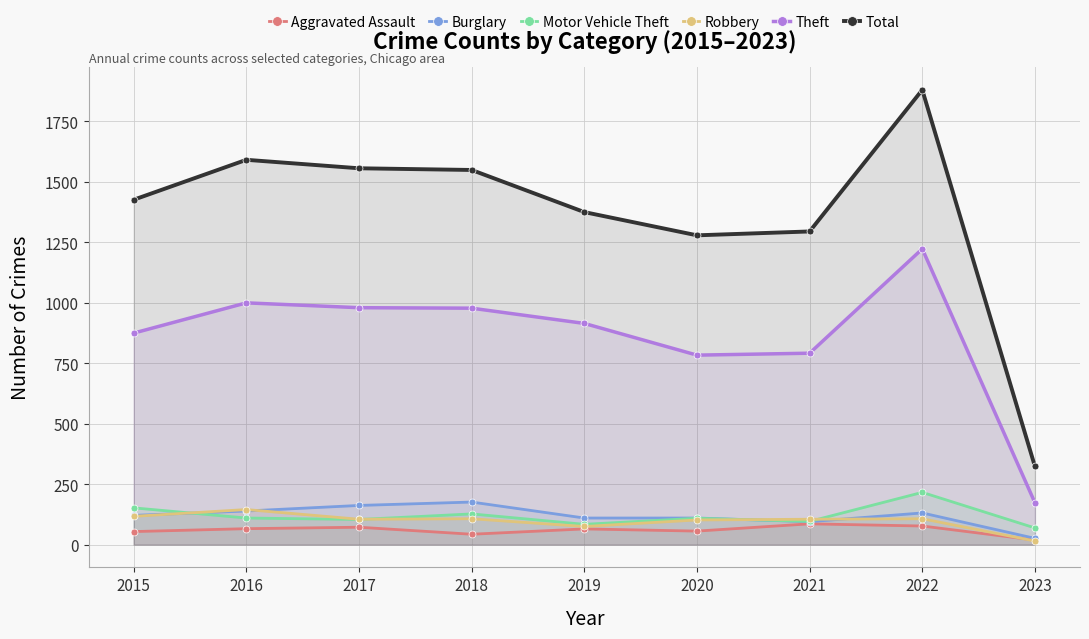

At how many categories does at least one series exceed 353?

8